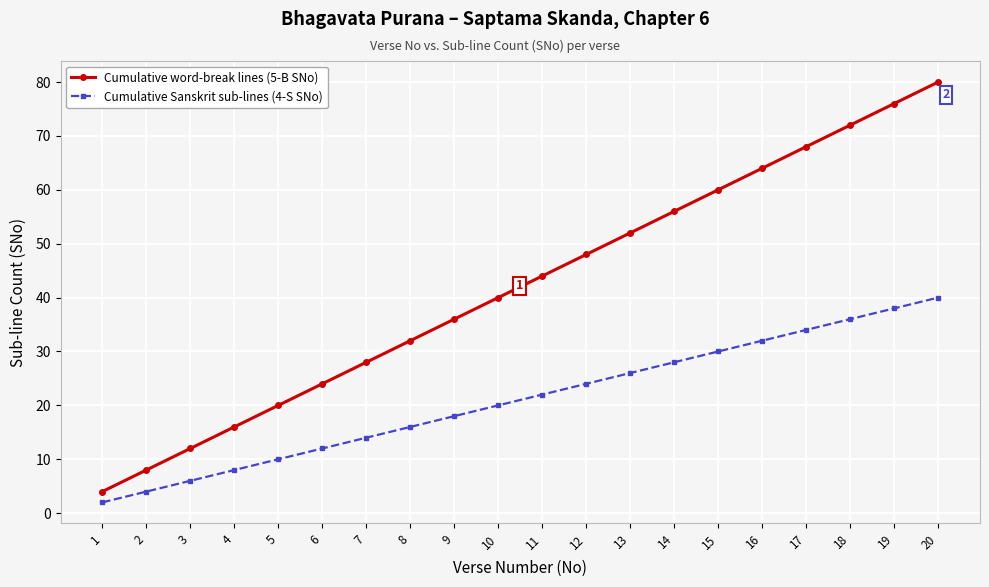

Does the chart have visible grid lines?

Yes